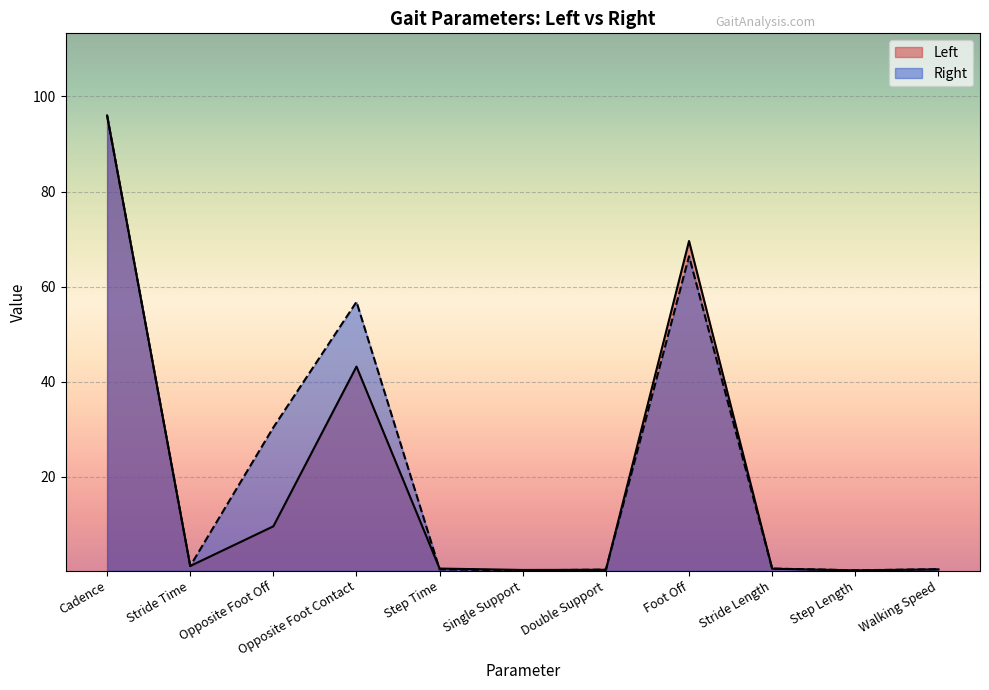

Count the number of data series in this chart.

2